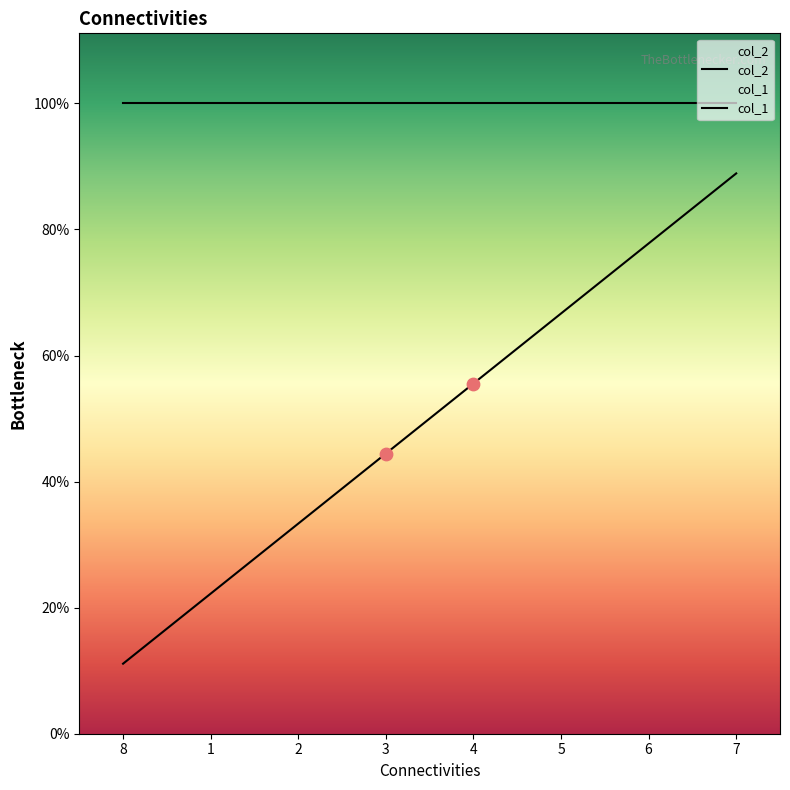

Between 8 and 4, which is larger?

4